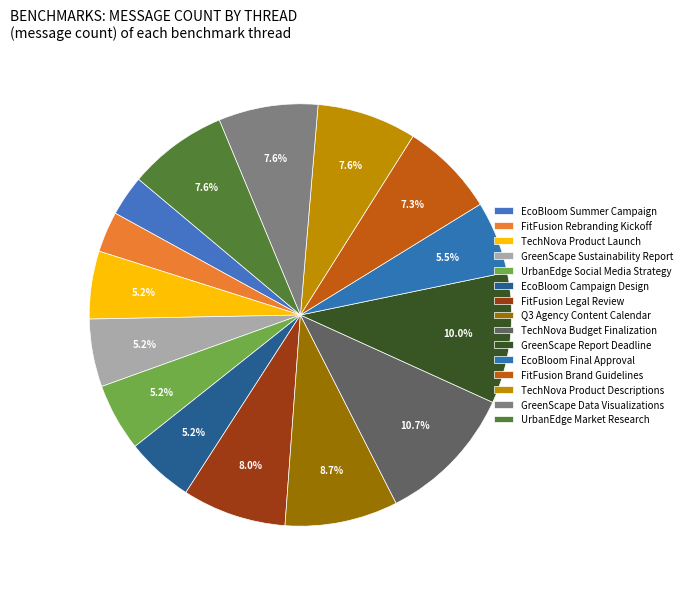

What is the total percentage of TechNova Product Launch and Q3 Agency Content Calendar?

13.8%